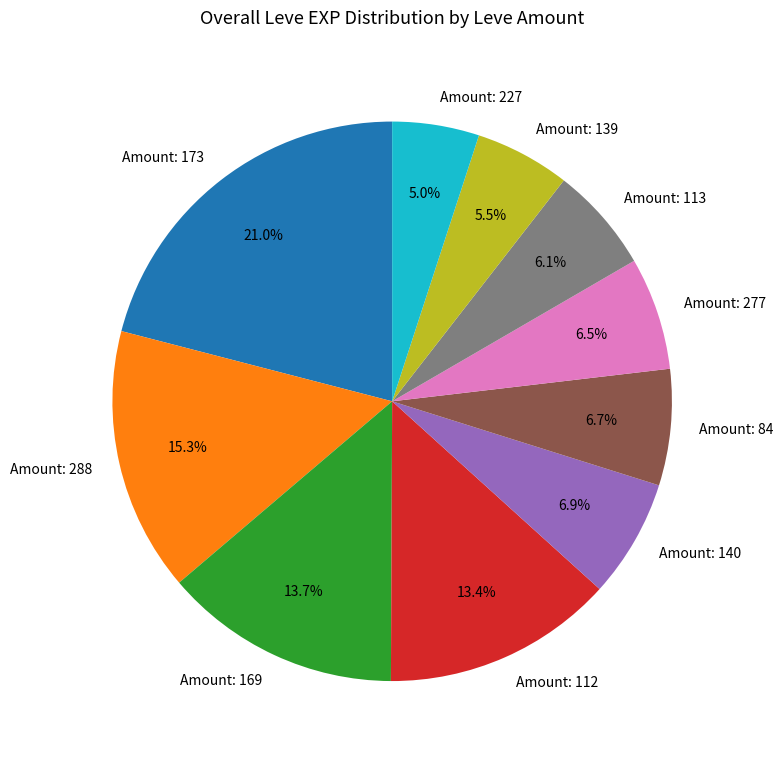

Between Amount: 227 and Amount: 173, which is larger?

Amount: 173